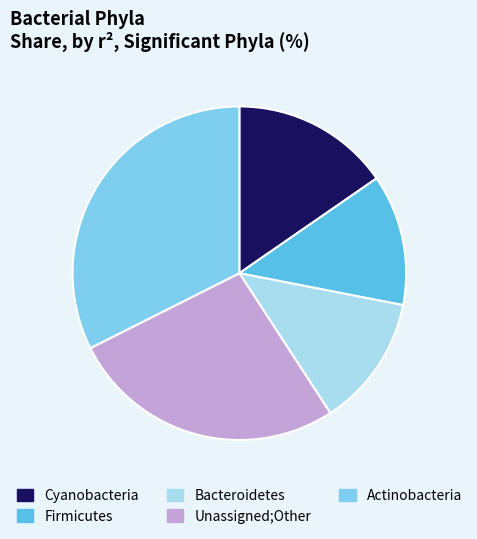

Is the sum of Actinobacteria and Unassigned;Other greater than half?

Yes